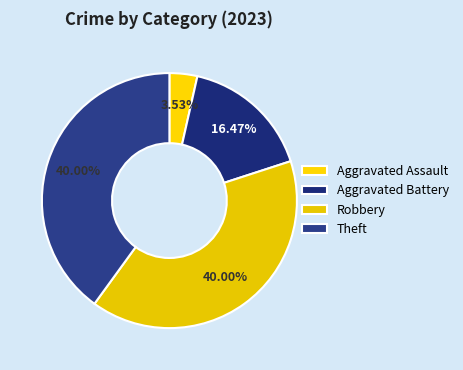

The Theft slice represents 30% of the pie. True or false?

False